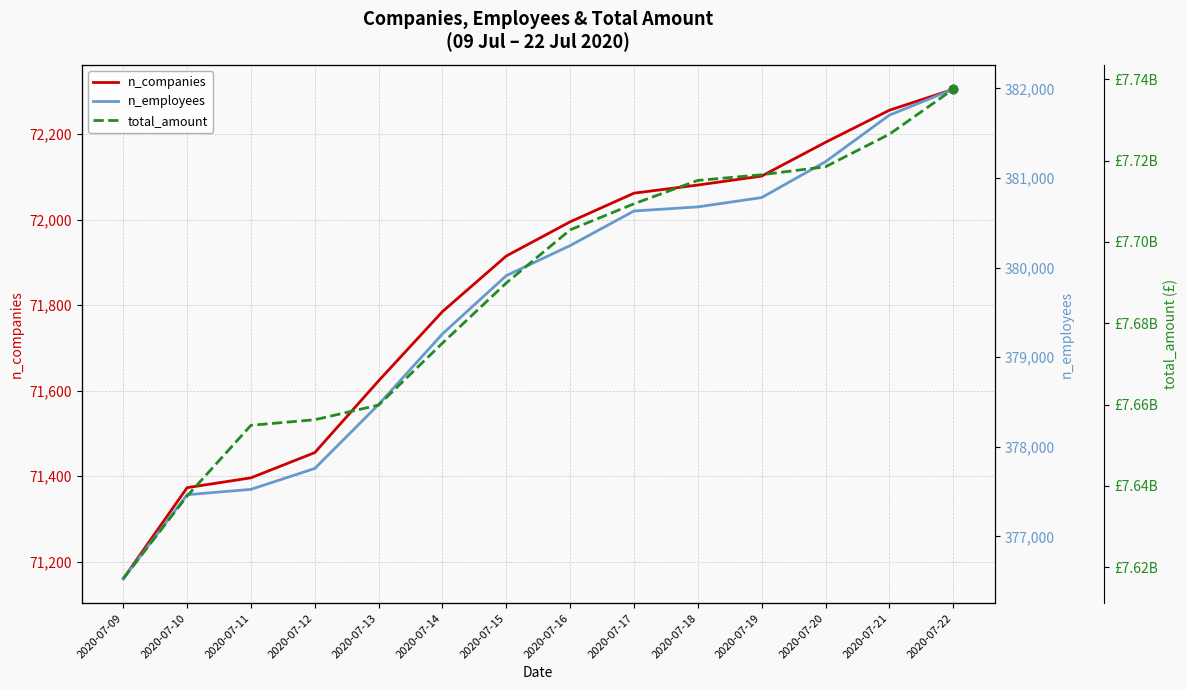

How many lines are shown in the chart?

3